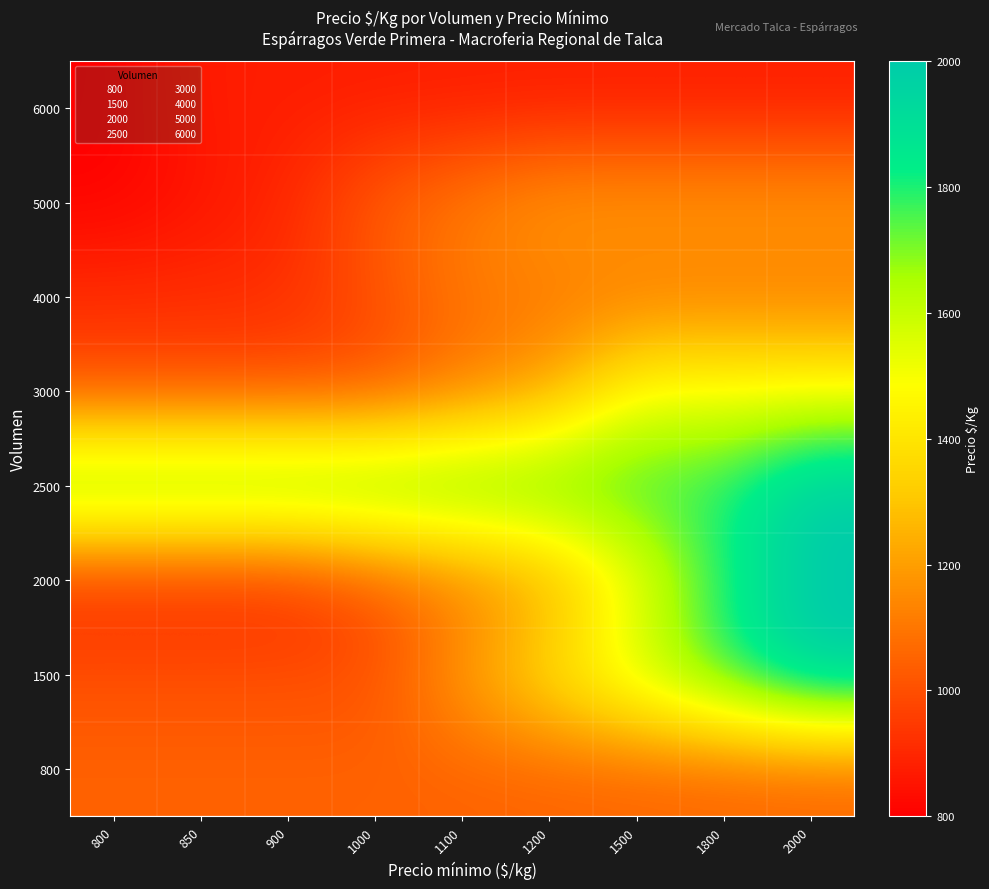

What is the greatest value displayed?

2000.0